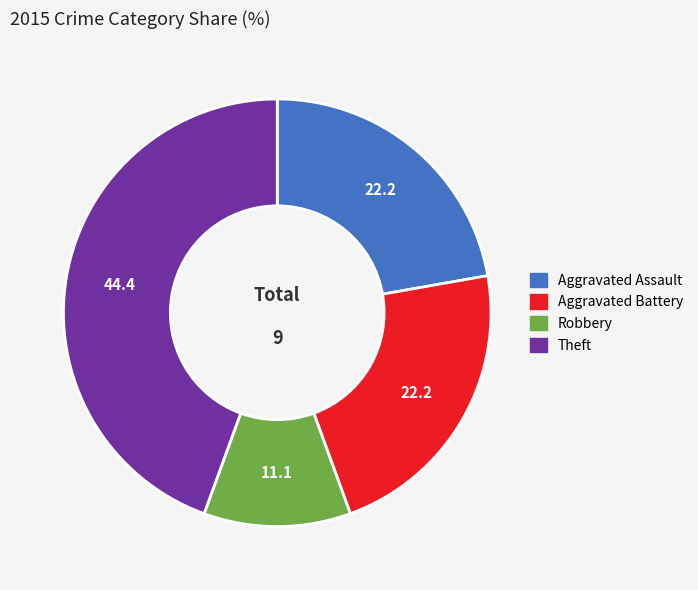

Is there any slice that represents more than half of the pie?

No